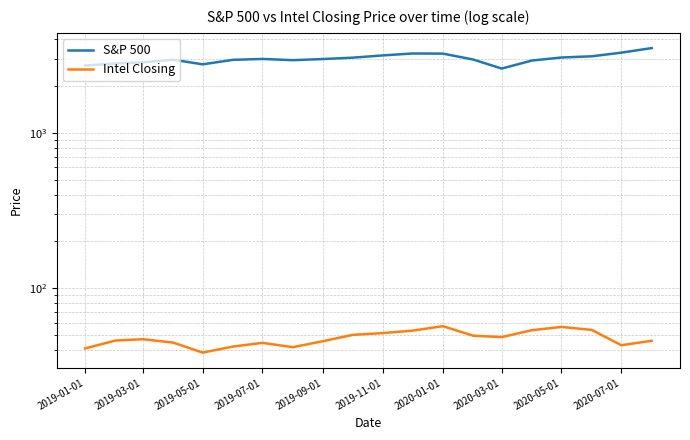

What is the sum of the S&P 500 values at 2020-01-01 and 2020-05-01?

6269.8